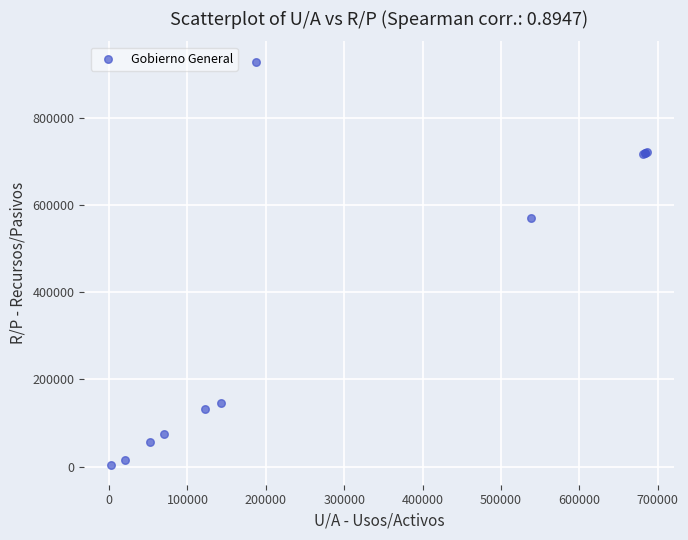

What Y value in the scatter plot is closest to 467528?

570619.3